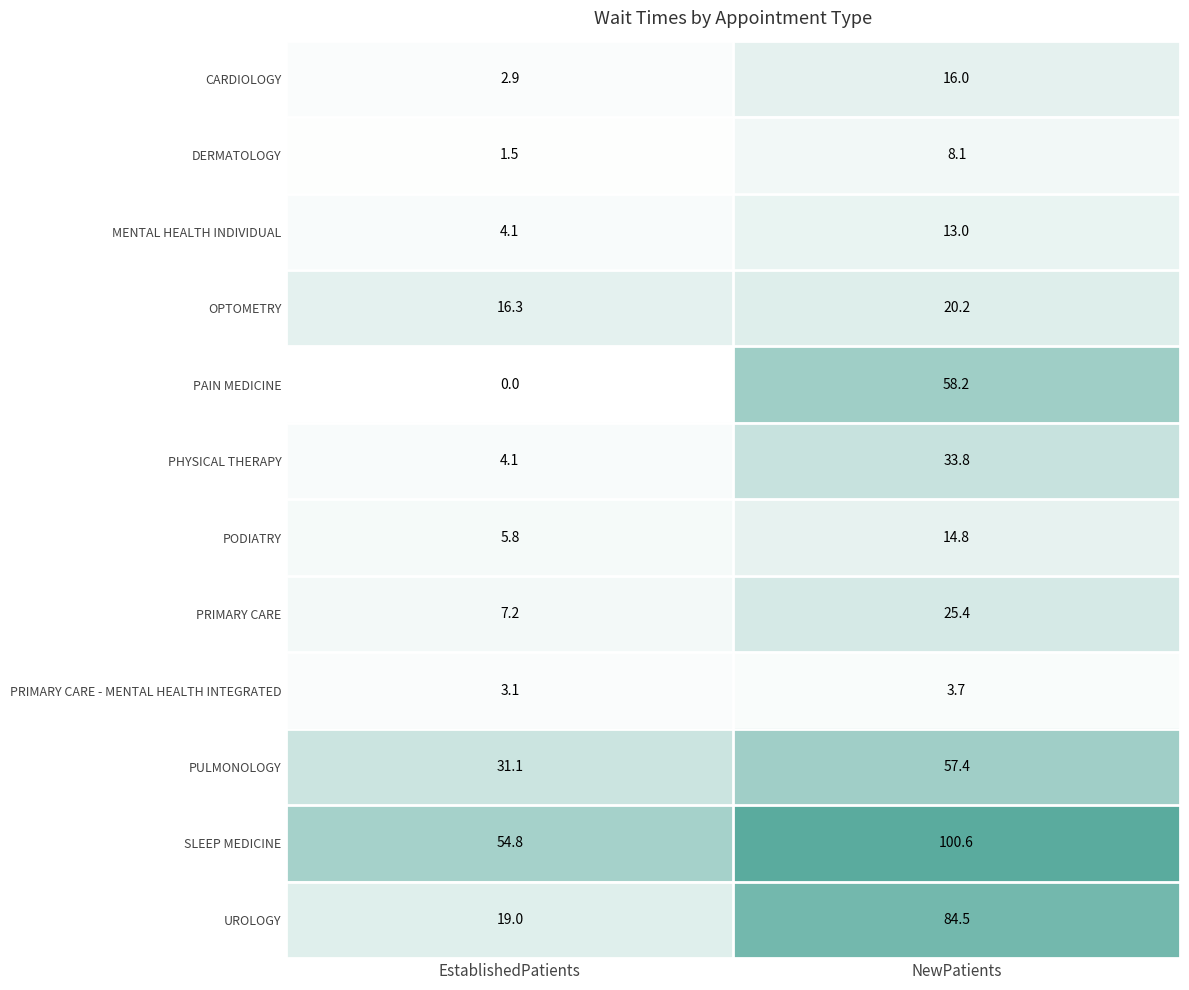

What is the sum of the PULMONOLOGY values at NewPatients and EstablishedPatients?

88.5